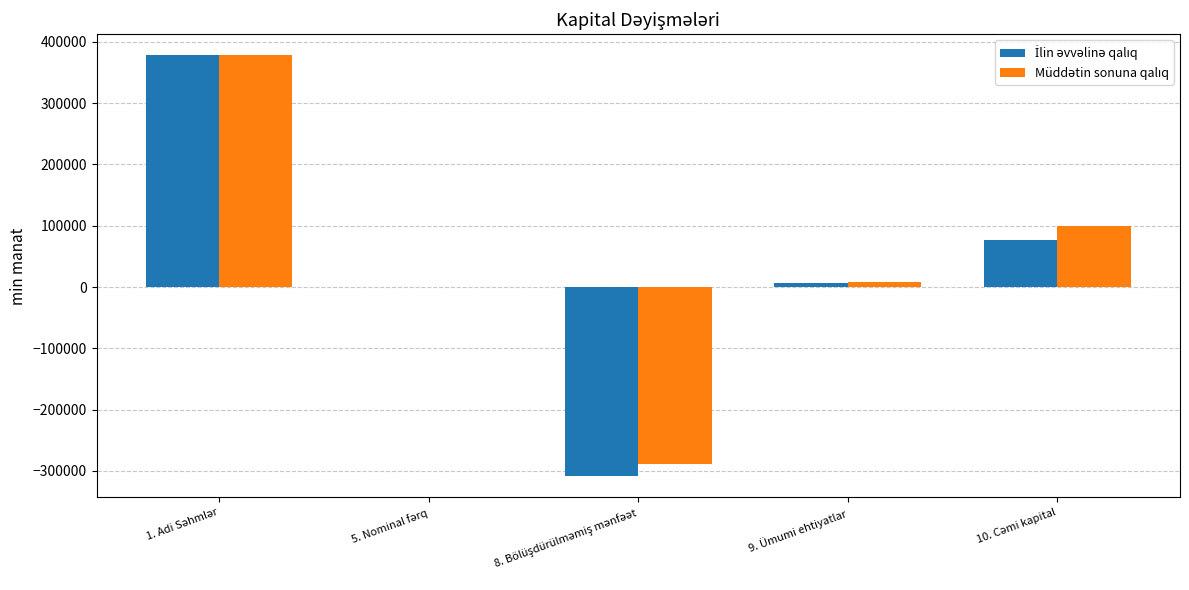

How many distinct data groups are displayed?

2